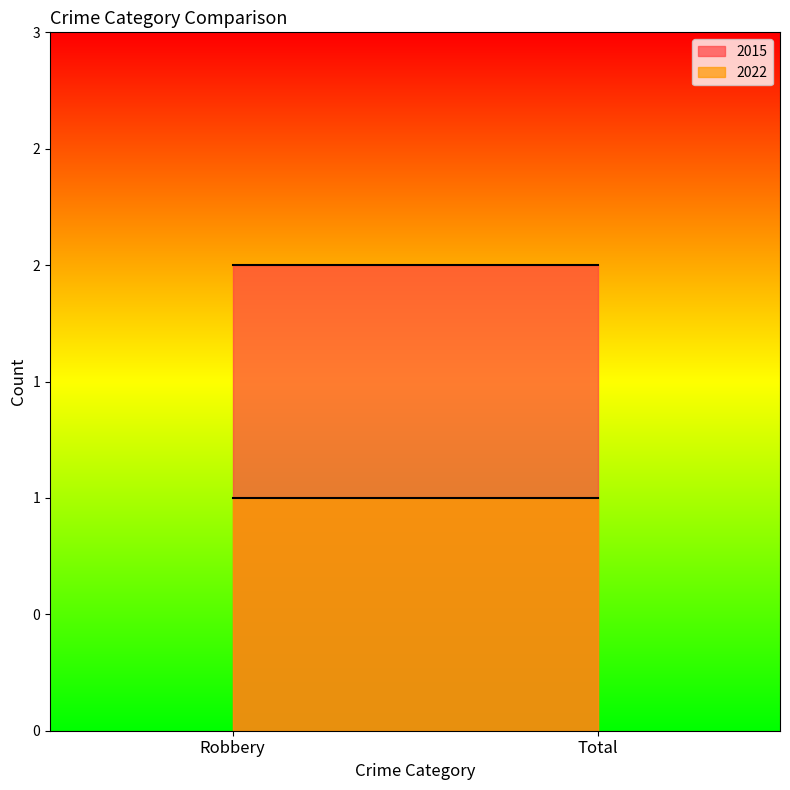

List the series in order of their overall mean, lowest first.

2022, 2015